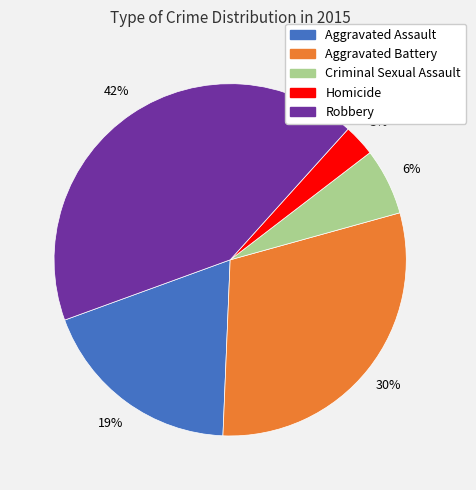

True or false: Aggravated Battery accounts for 39% of the total.

False